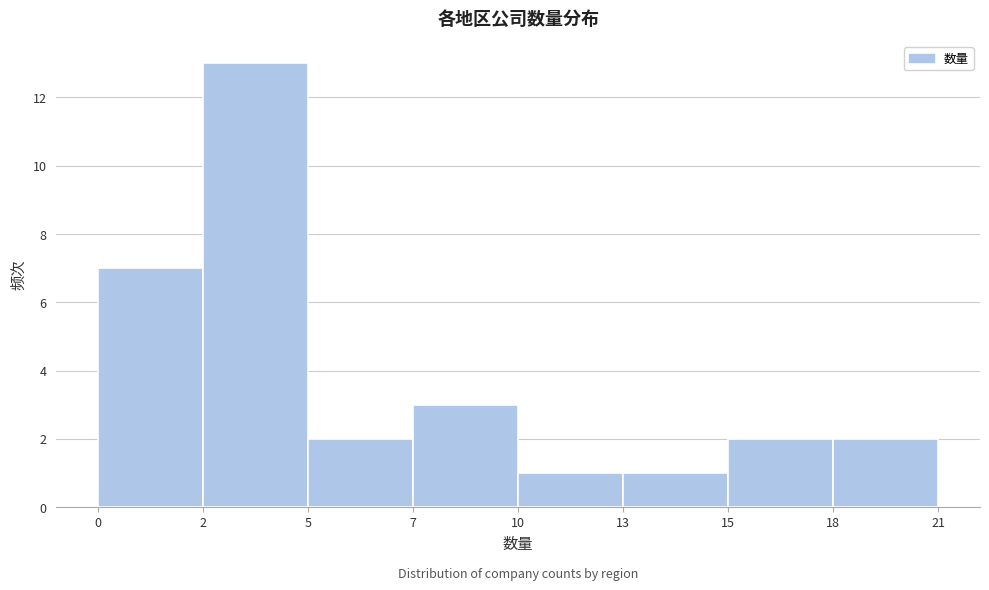

Reading left to right, what are all the values shown in this chart?

0=7	2=13	5=2	7=3	10=1	13=1	15=2	18=2